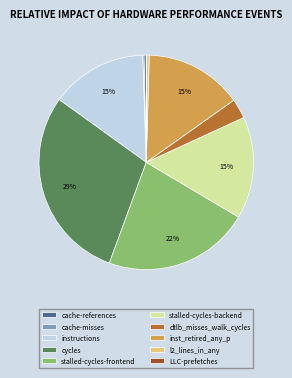

What is the largest slice in the pie chart?

cycles